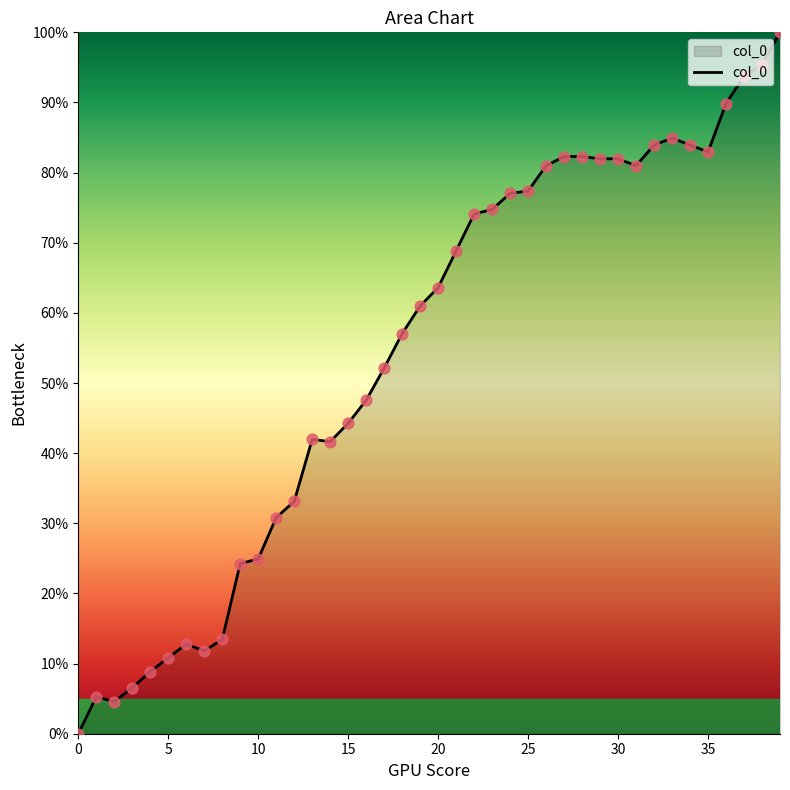

What is the maximum value shown in the chart?

100.0